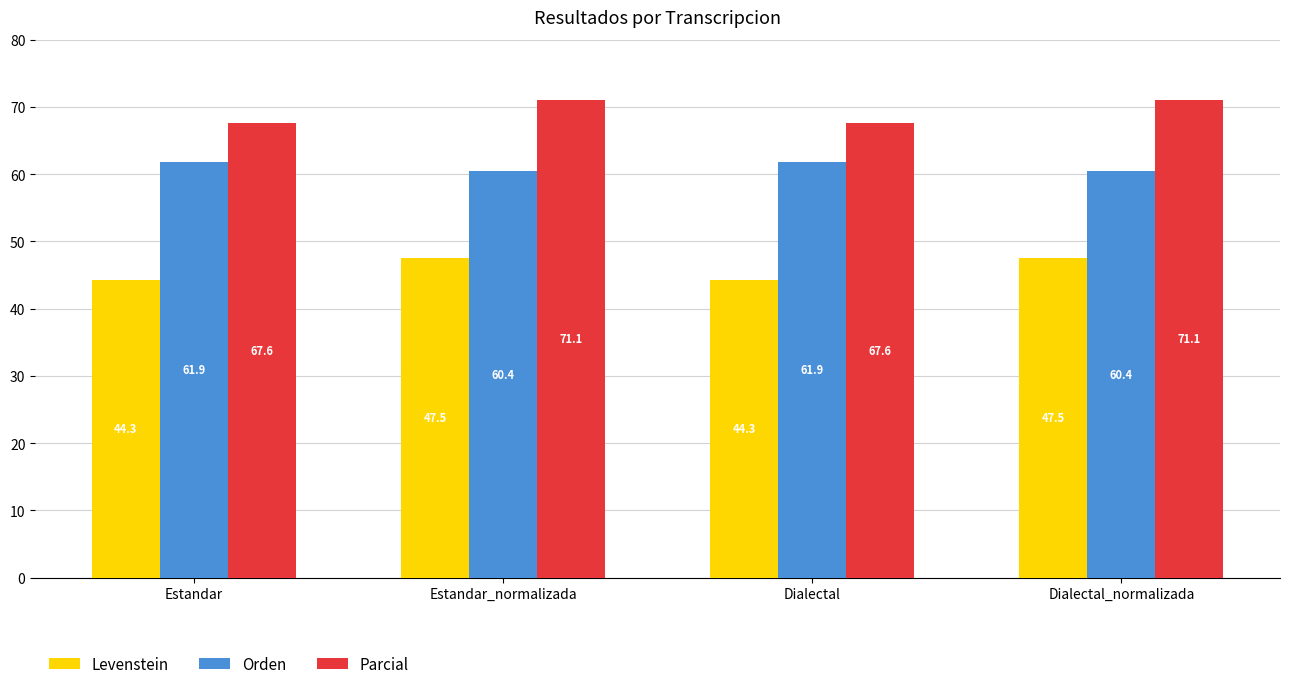

What is the label of the 2nd bar from the left?

Estandar_normalizada